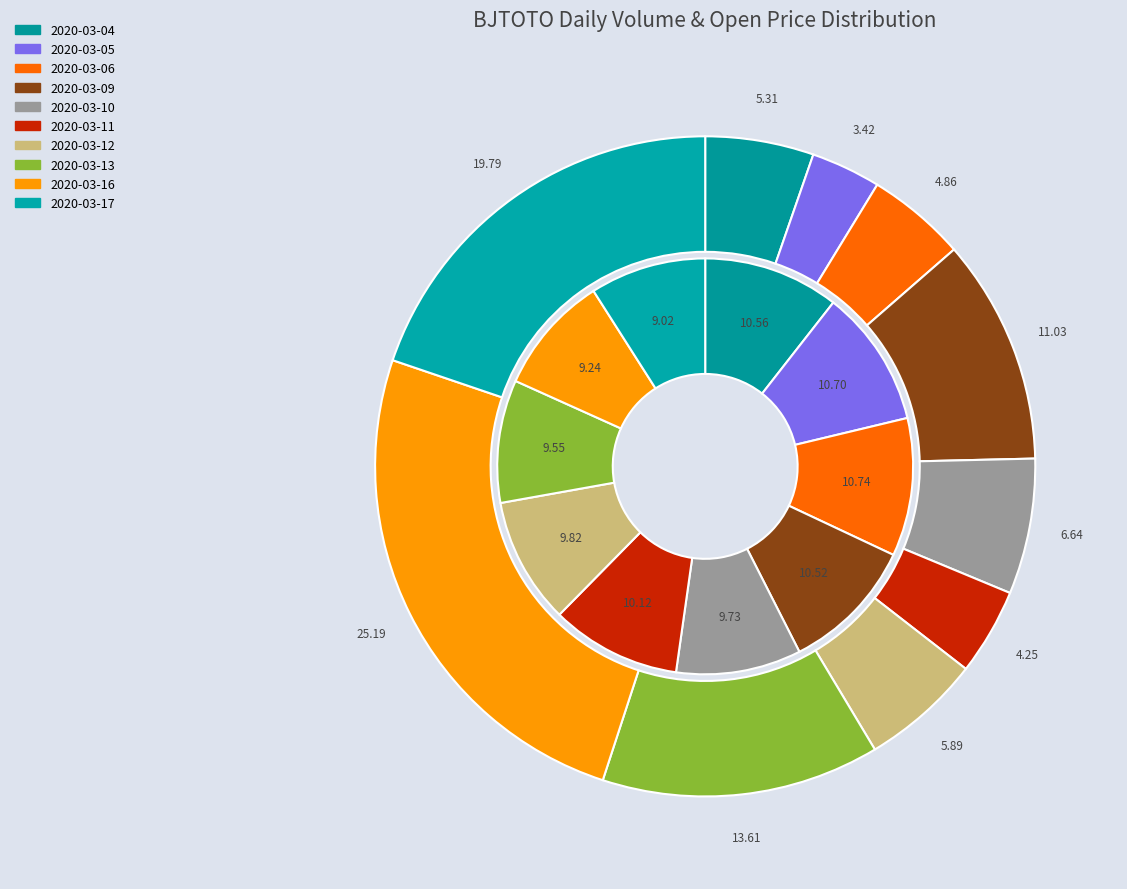

Is there a majority slice in this chart?

No